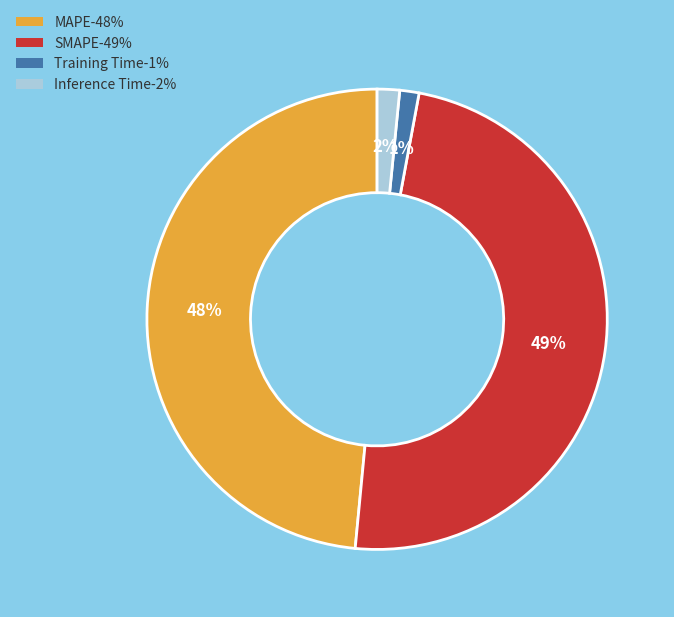

Is there a majority slice in this chart?

No